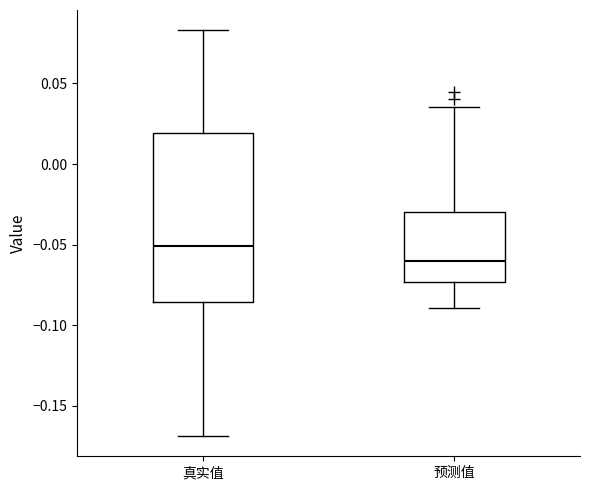

Where does the lower whisker of the box for 真实值 end on the y-axis? The values are not printed on the chart, so give them approximately, as read against the axis.

-0.170